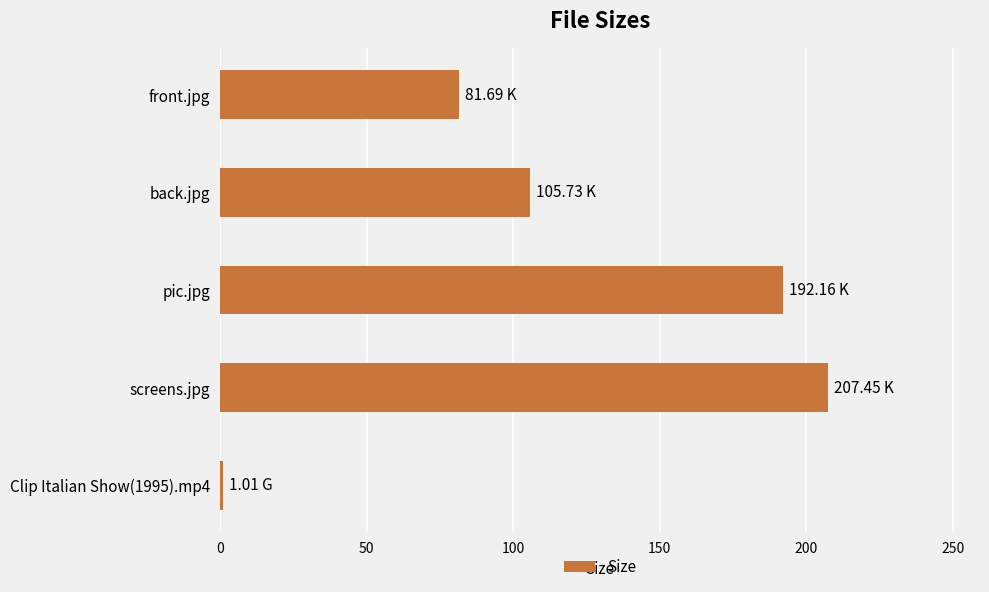

Between back.jpg and front.jpg, which is larger?

back.jpg